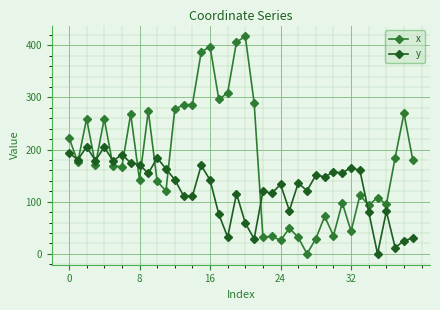

True or false: x has more than 1 interior local peaks.

True